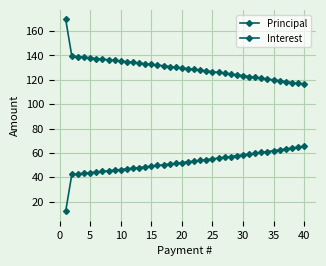

Count the number of data series in this chart.

2